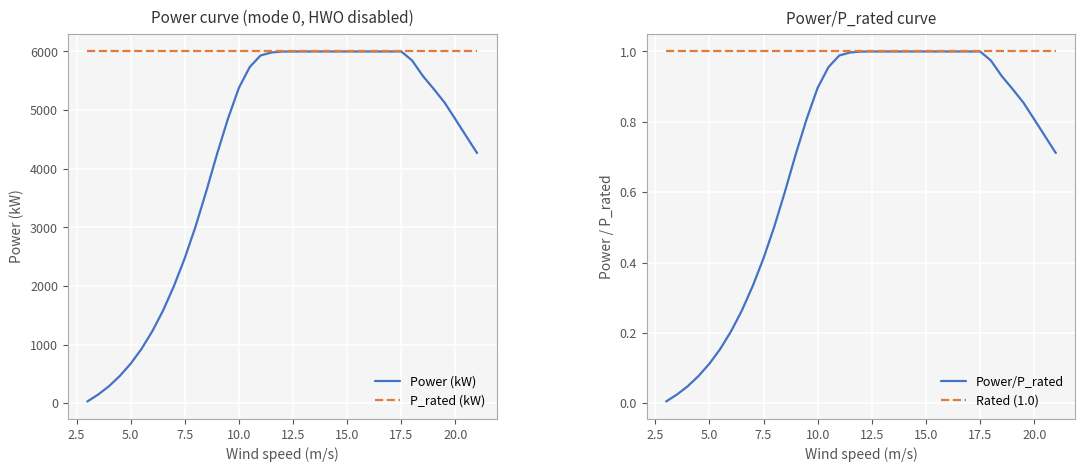

What is the highest value of the Power (kW) series?

6000